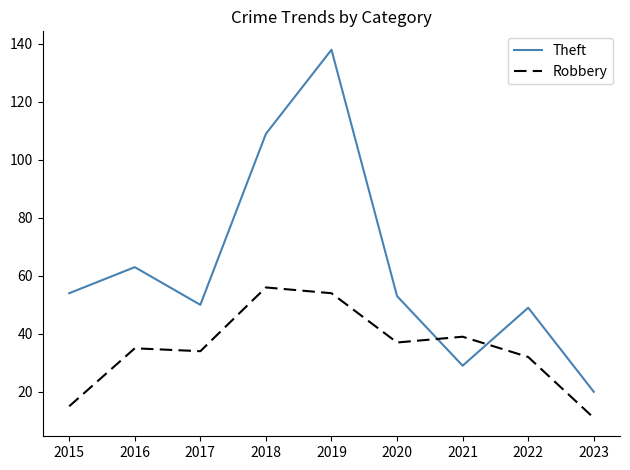

What is the difference between the highest and lowest values at 2016?

28